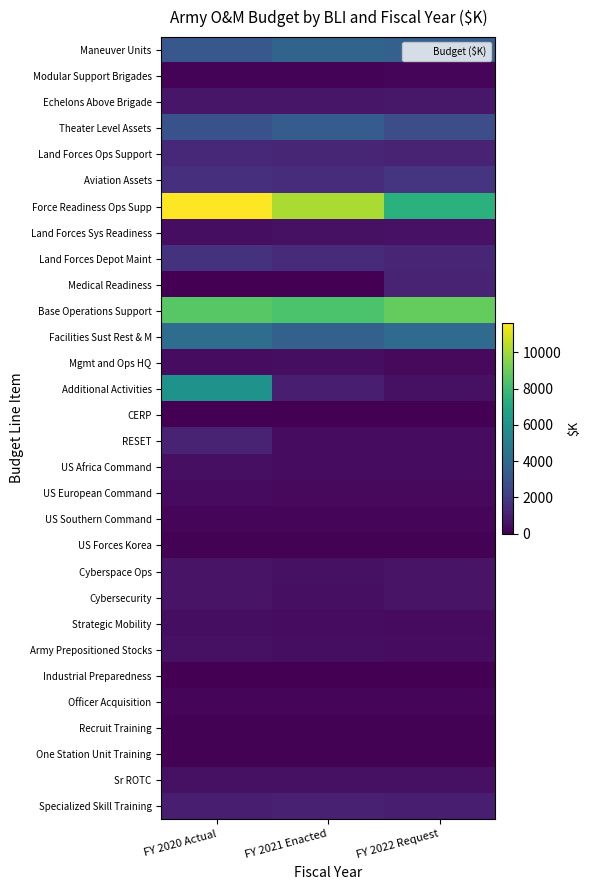

At how many categories does at least one series exceed 428?

3